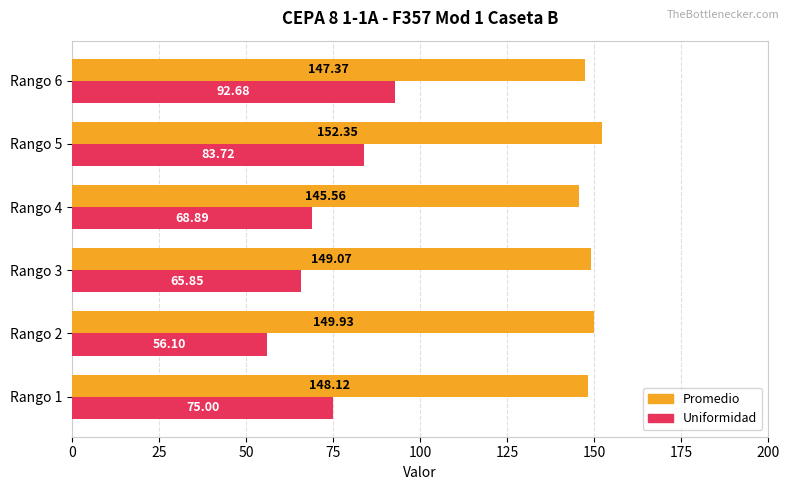

Is the value of Promedio at Rango 1 greater than the value of Uniformidad at Rango 4?

Yes